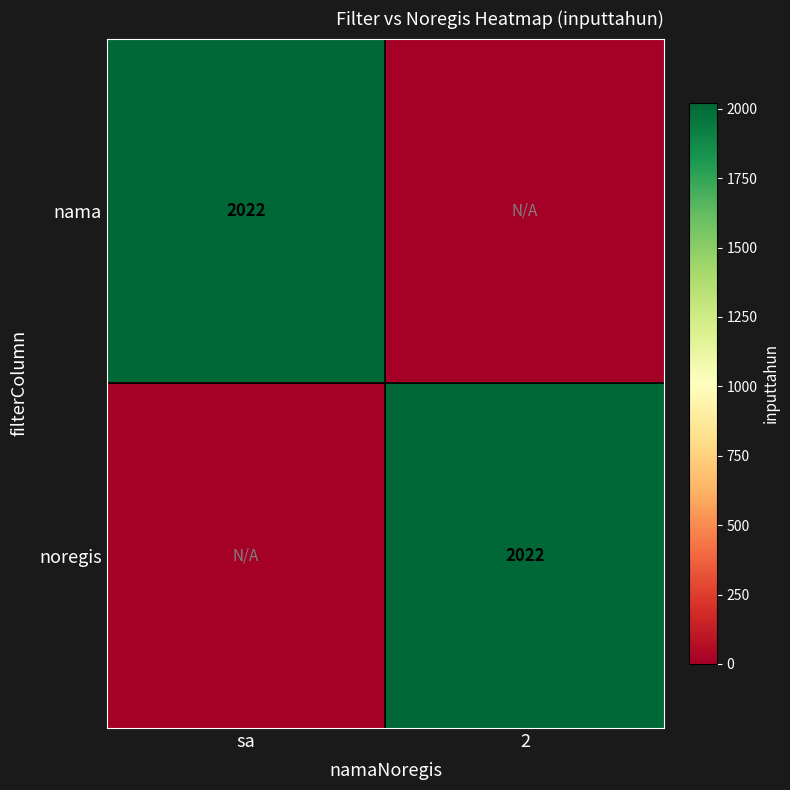

At which category is the sum across all series the highest?

sa